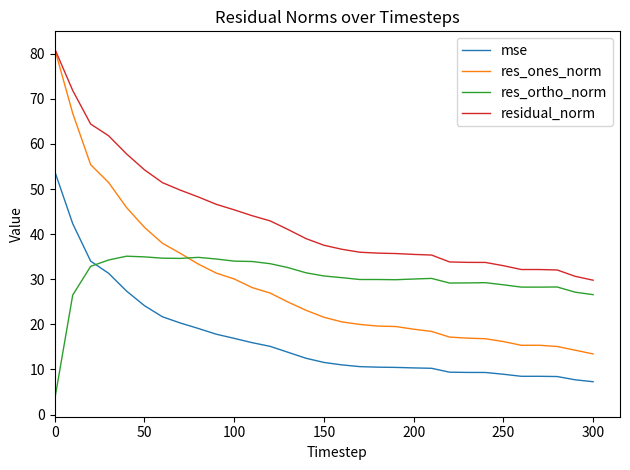

True or false: res_ones_norm and res_ortho_norm cross at least once.

True